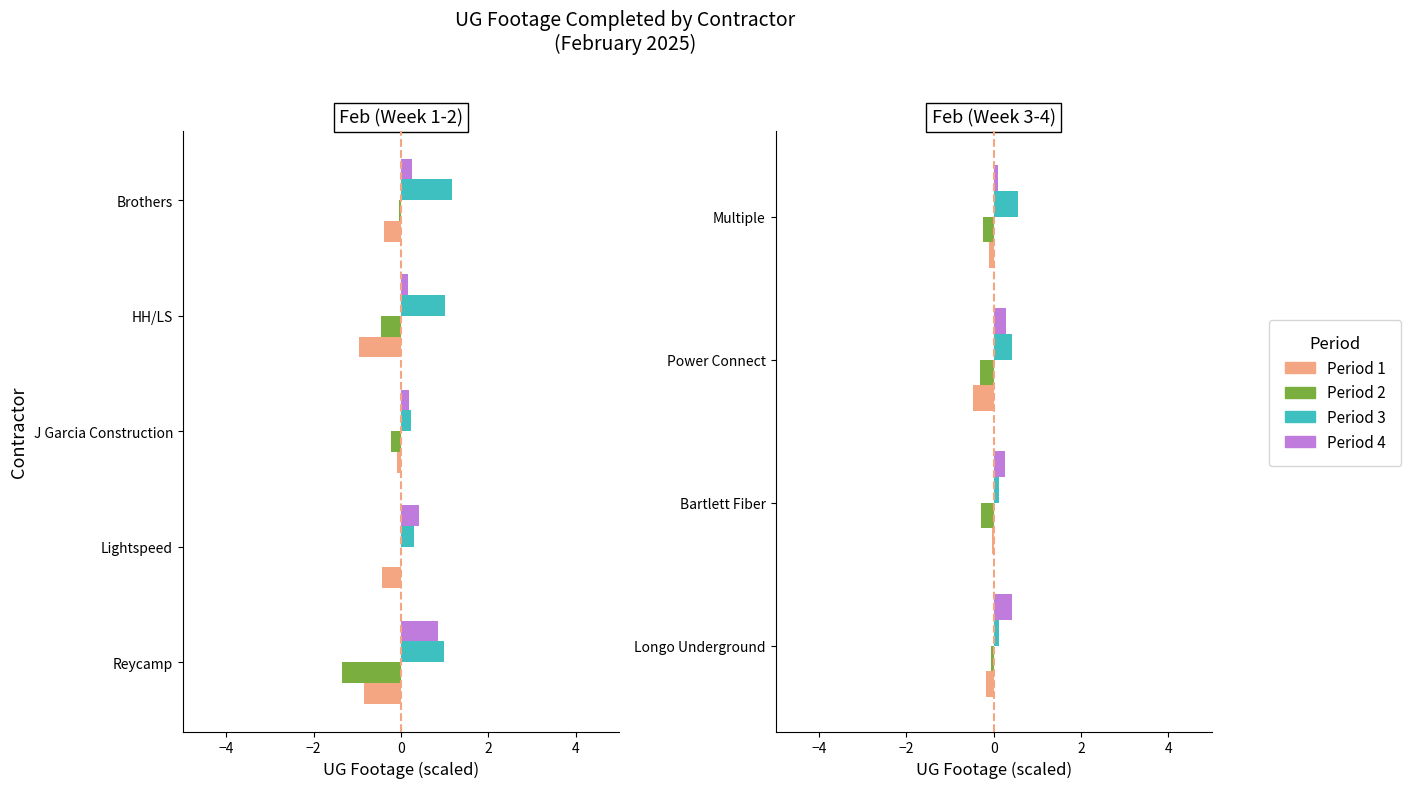

Which series changed the most between −2 and 0?

Period 1